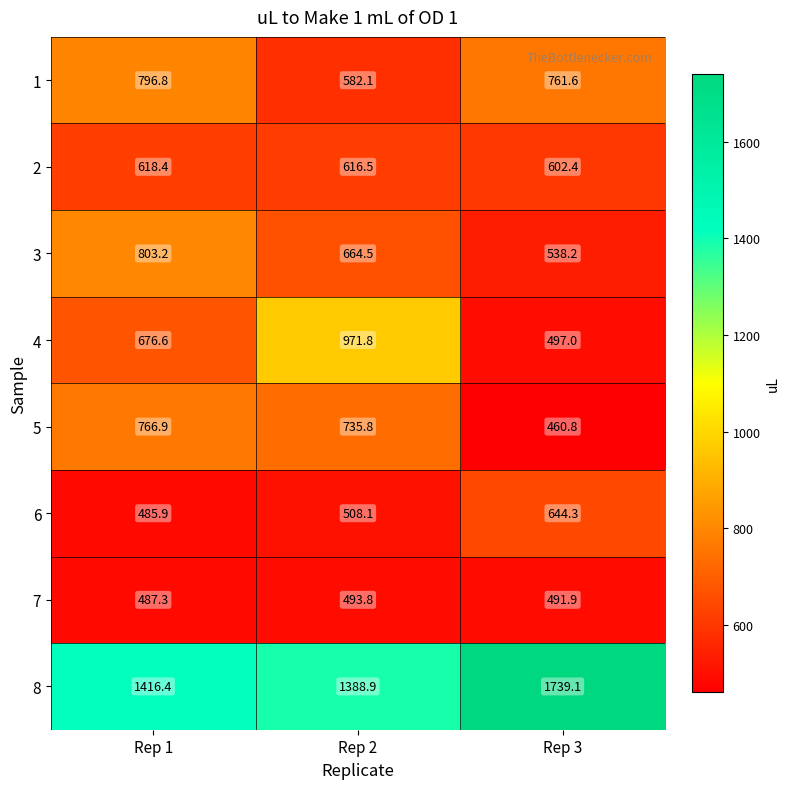

The 3 series shows 664.5 at Rep 2. True or false?

True